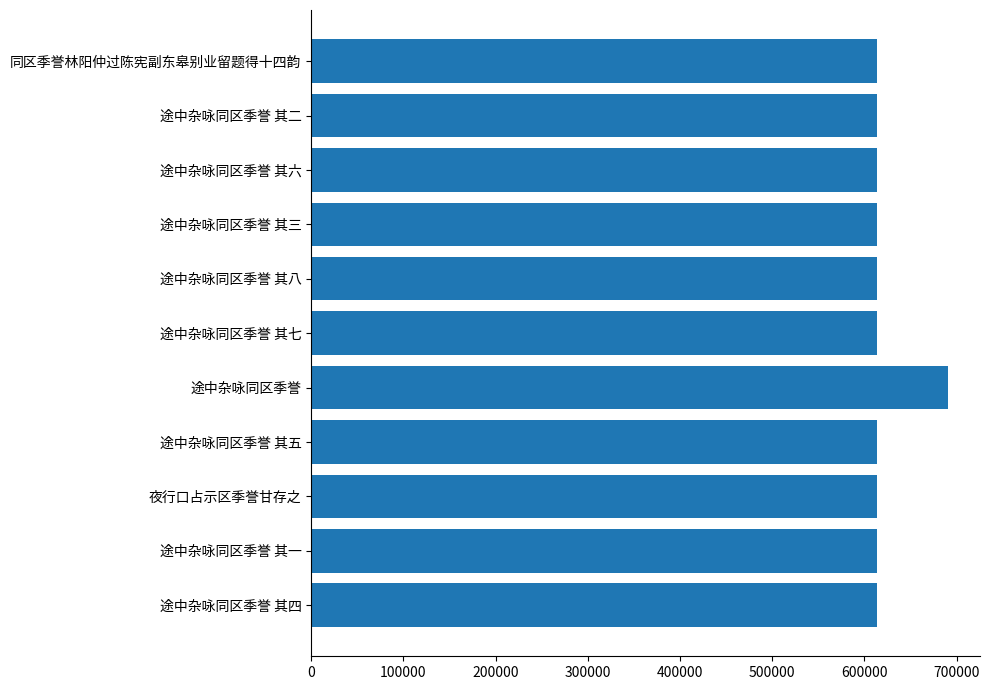

What is the sum of the values at 夜行口占示区季誉甘存之 and 同区季誉林阳仲过陈宪副东皋别业留题得十四韵?

1227801